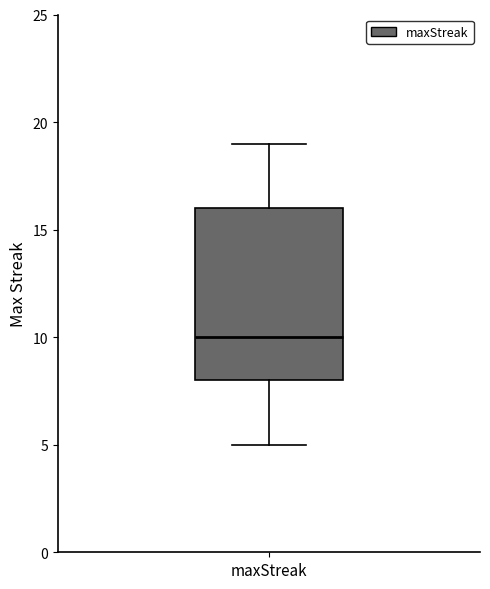

Read this box plot against the y-axis: the position of the median line, the range covered by the box, and the ends of both whiskers. The values are not printed on the chart, so give them approximately, as read against the axis.

median 10, box 8 to 16, whiskers 5 to 19